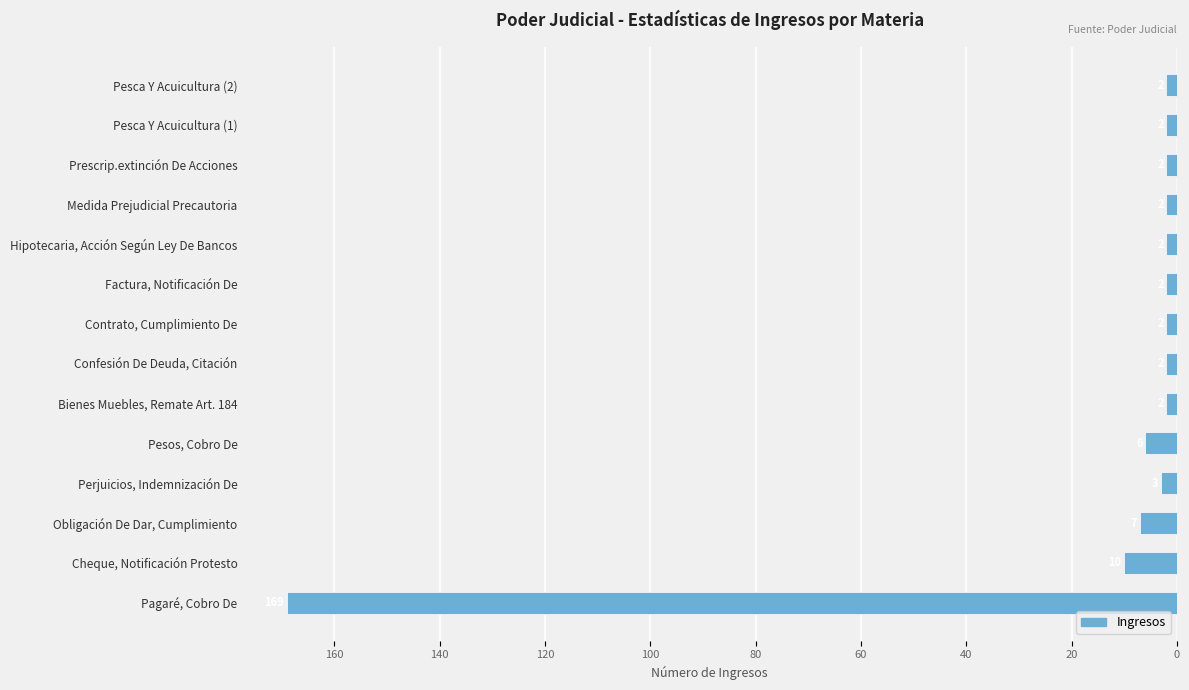

Are the bars horizontal?

Yes